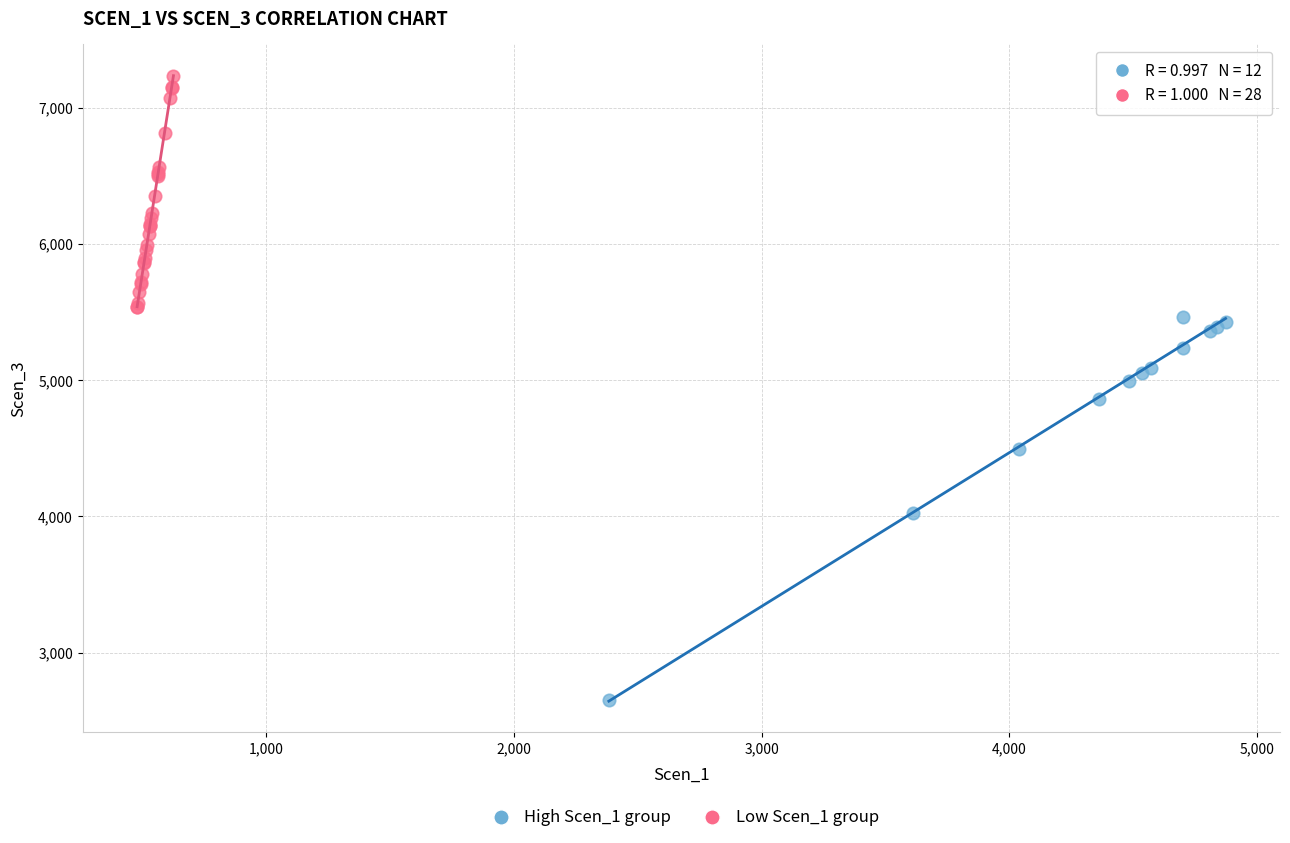

Which series contains the highest Y value?

Low Scen_1 group